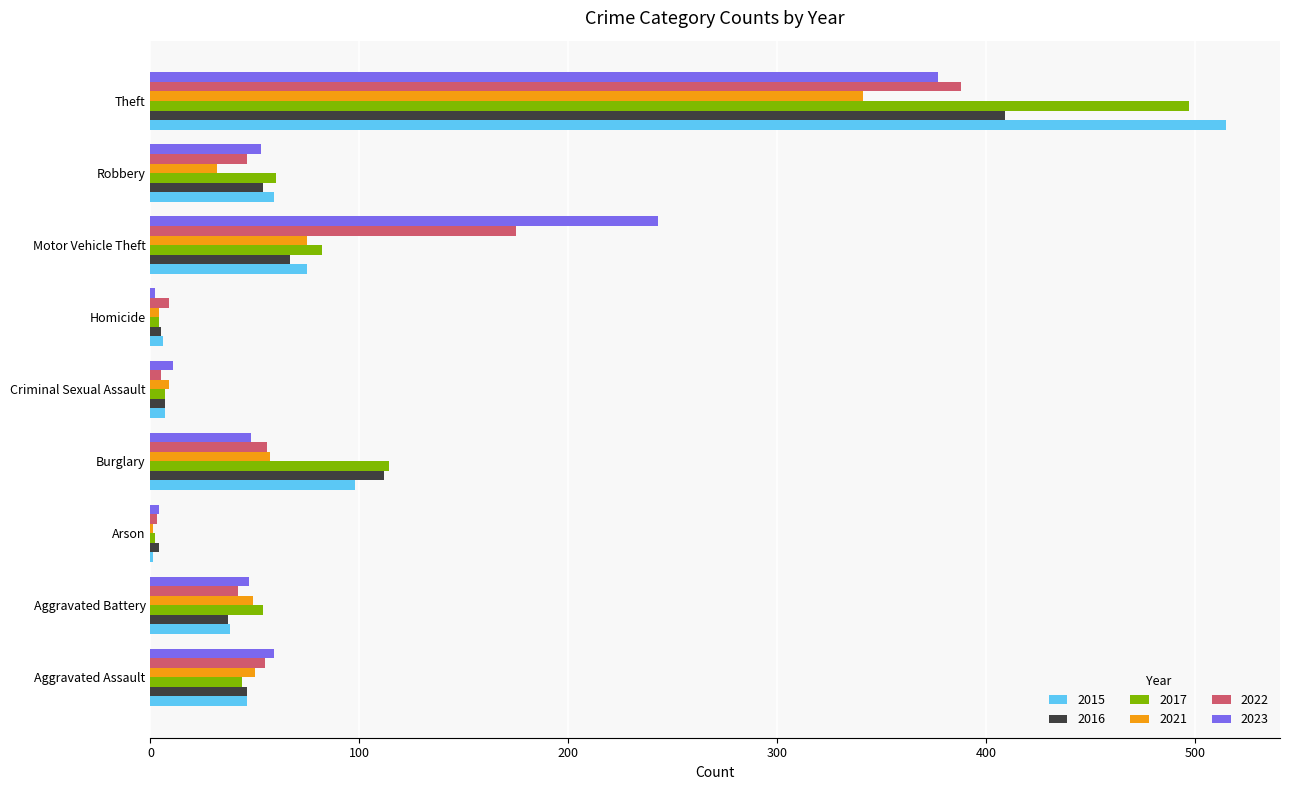

At which label is 2017 closest to 249?

Burglary